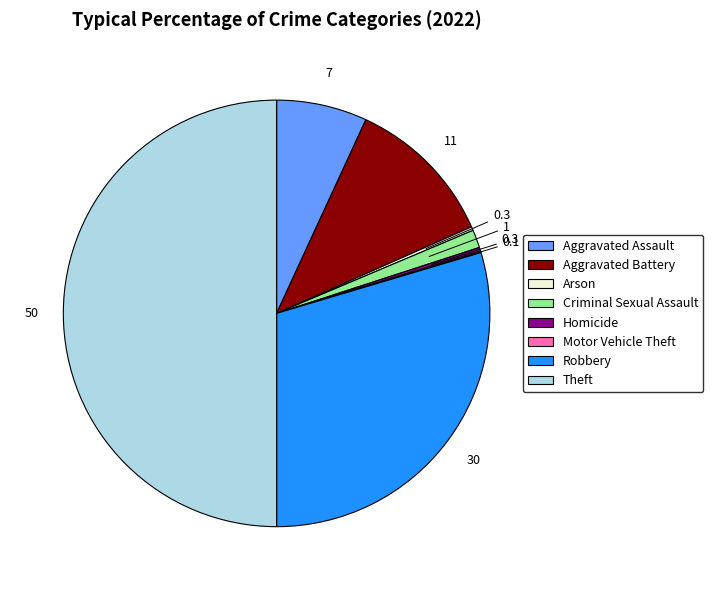

Is the sum of Arson and Aggravated Assault greater than half?

No